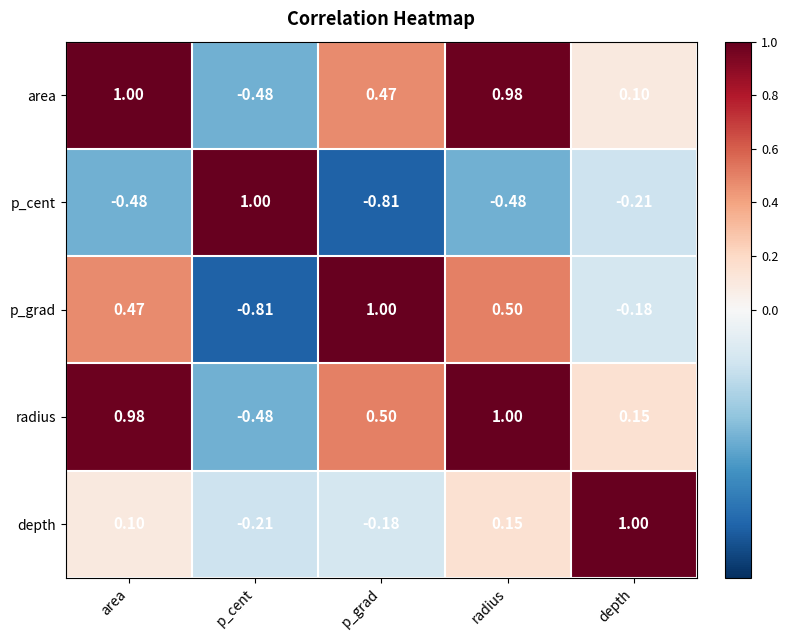

At which category is the sum across all series the highest?

radius